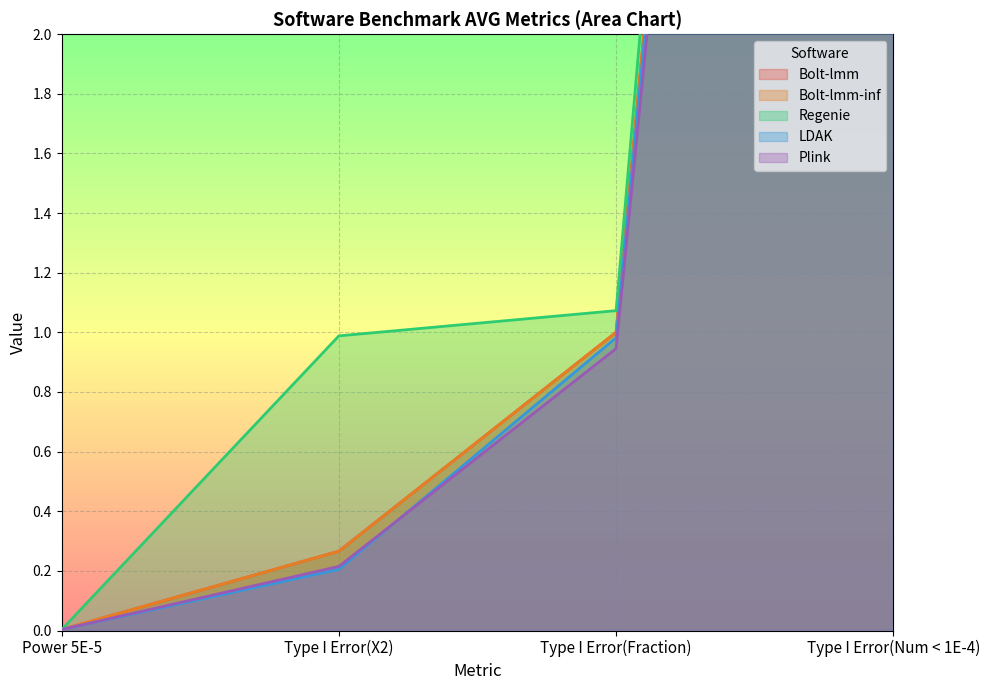

What is the approximate value of Regenie at Type I Error(X2)?

1.0